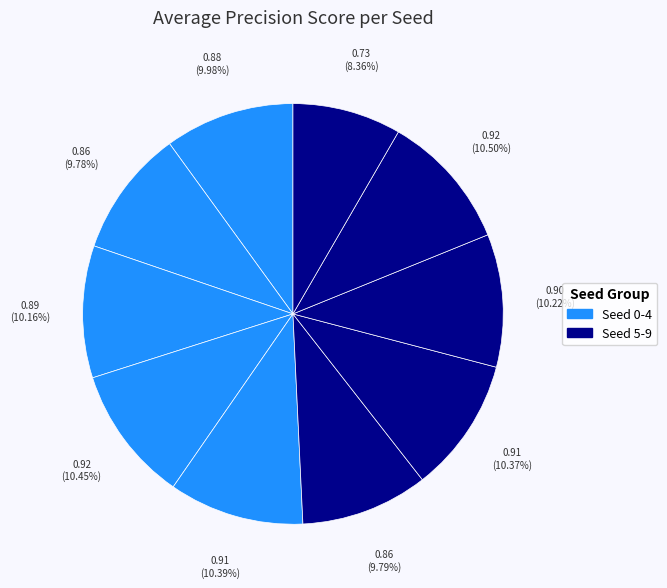

How many segments does this pie chart have?

10